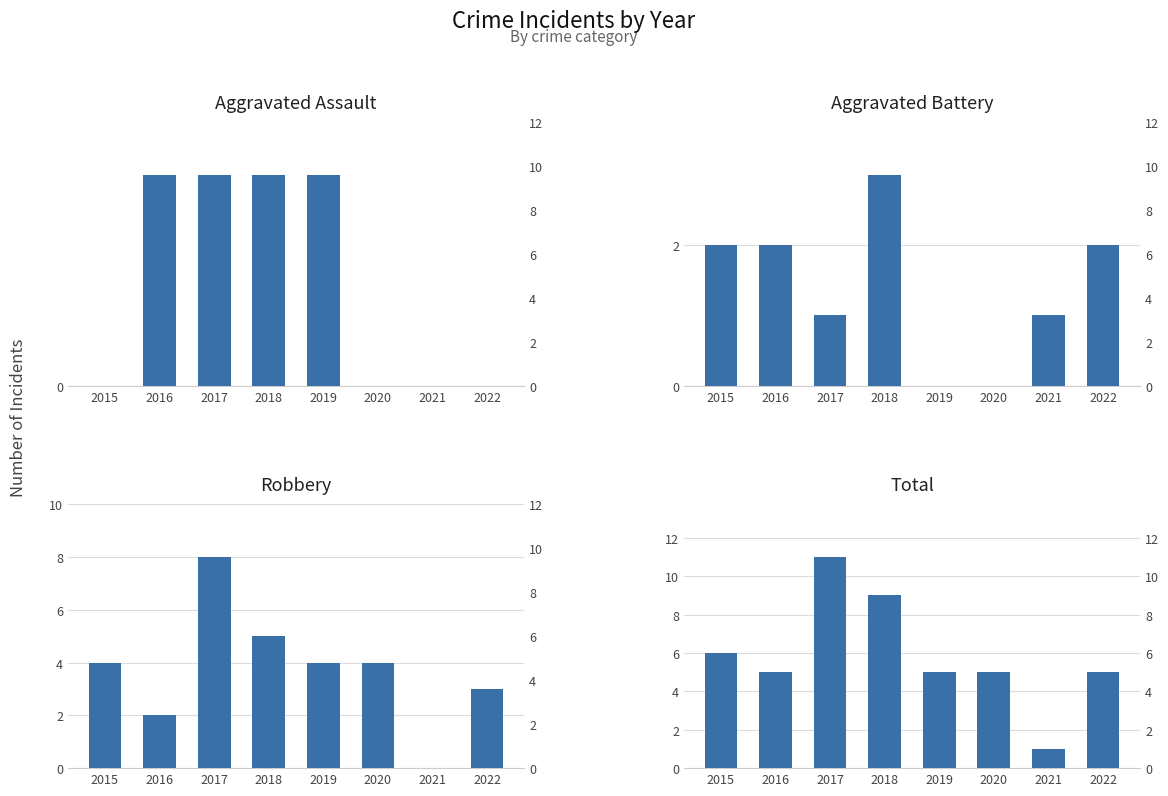

How many positive values does the Robbery series have?

7